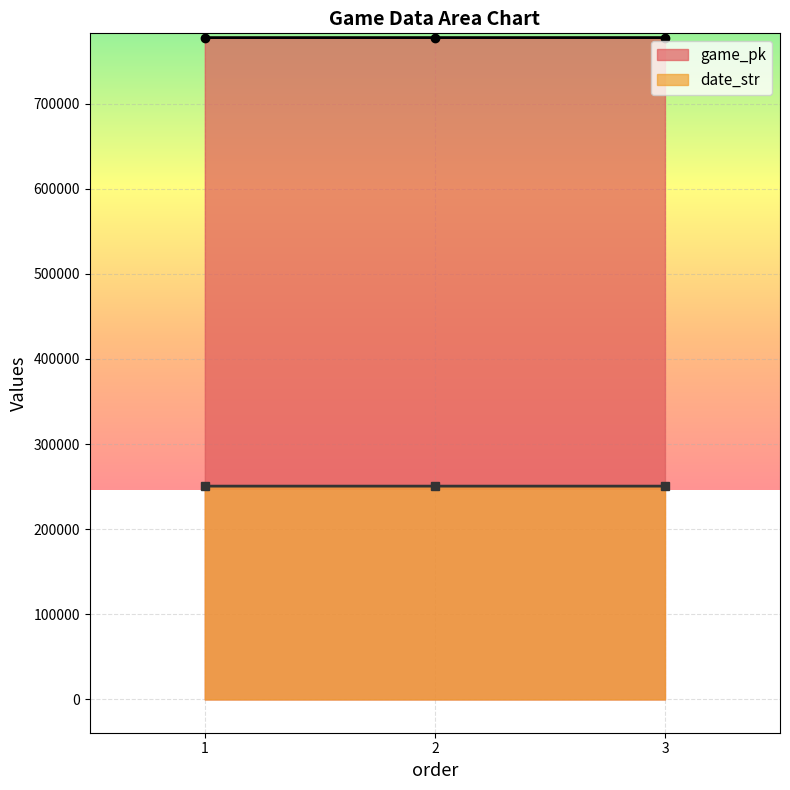

At which category is the sum across all series the highest?

3